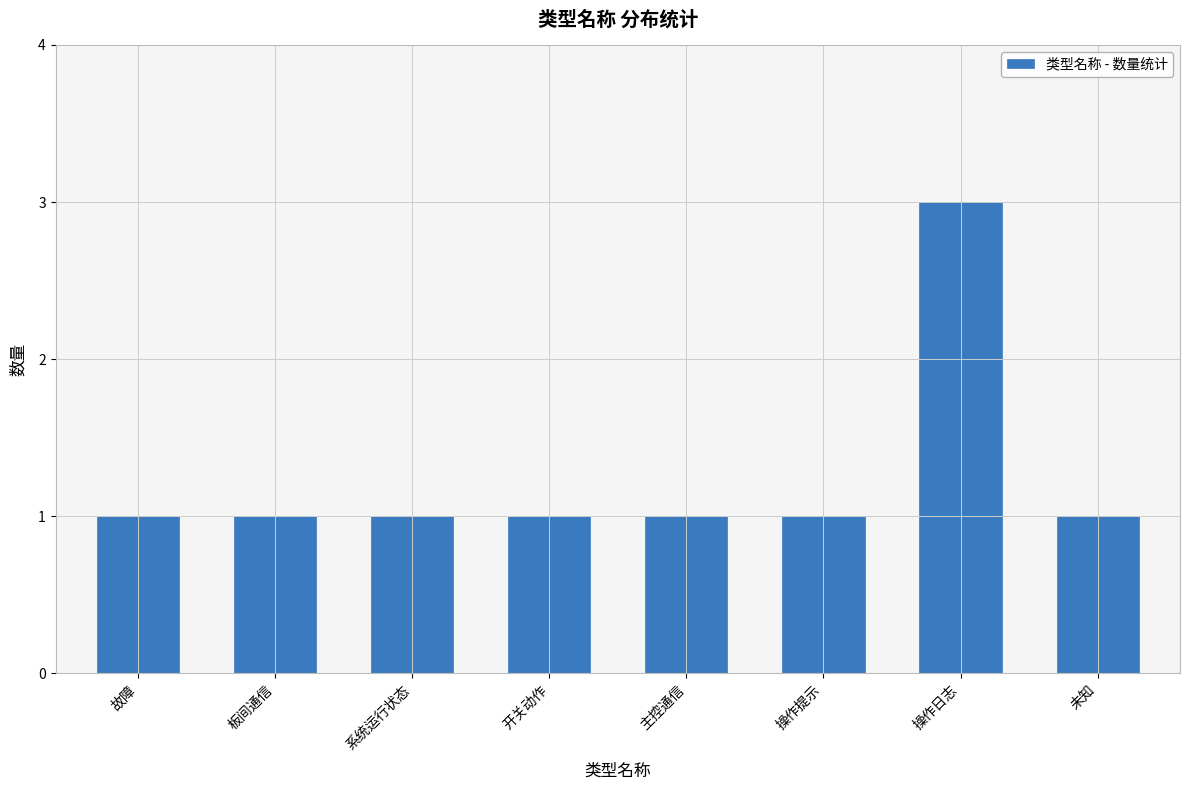

Which category has the highest value across all series?

操作日志